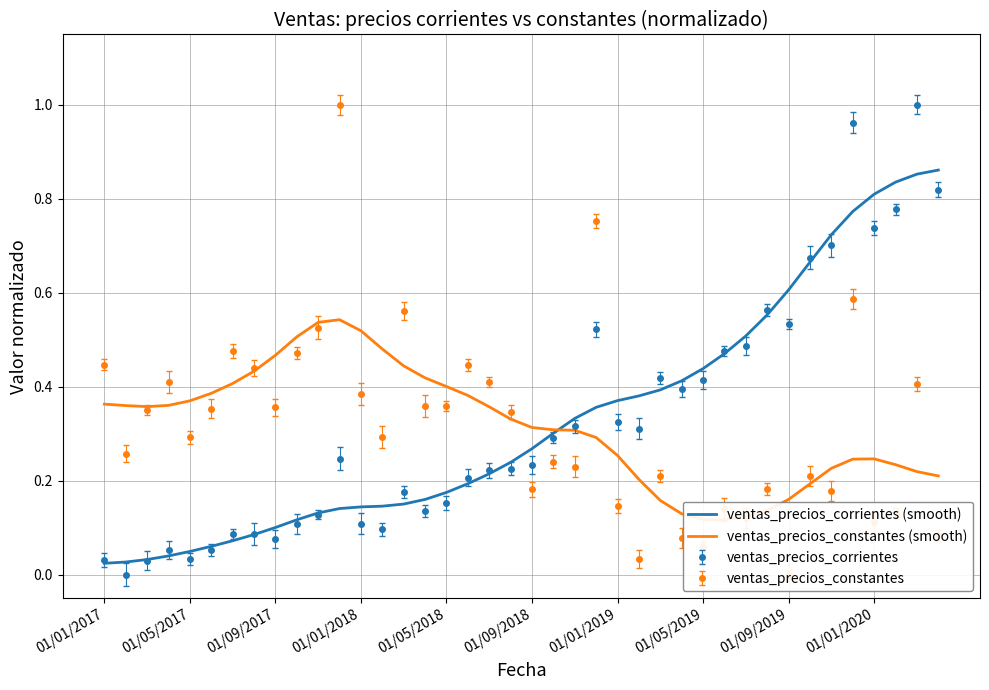

The ventas_precios_constantes (smooth) series shows 0.1 at 01/01/2020. True or false?

False